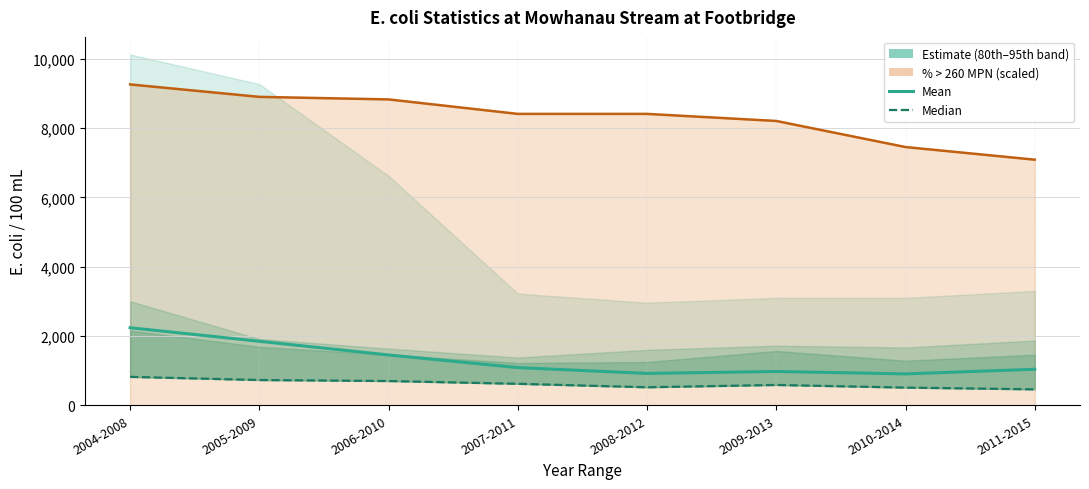

At which category is the sum across all series the highest?

2004-2008